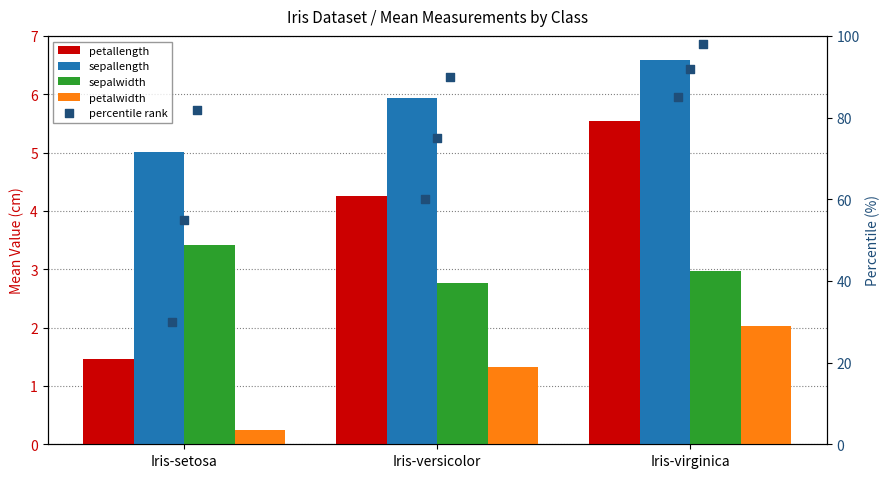

Which series reaches the maximum Y coordinate?

sepallength